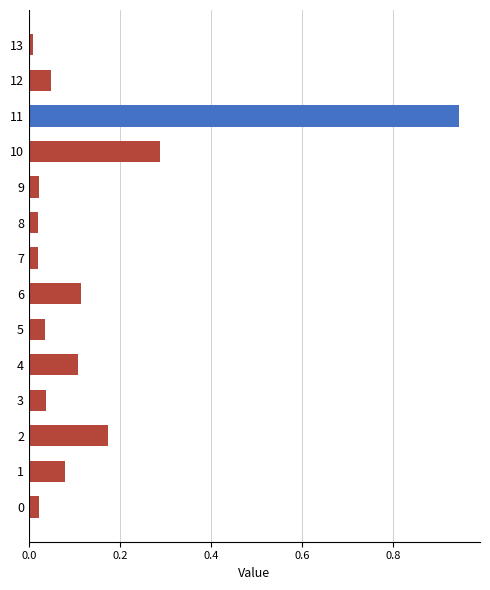

Is it true that the value at 13 is 0.0?

True